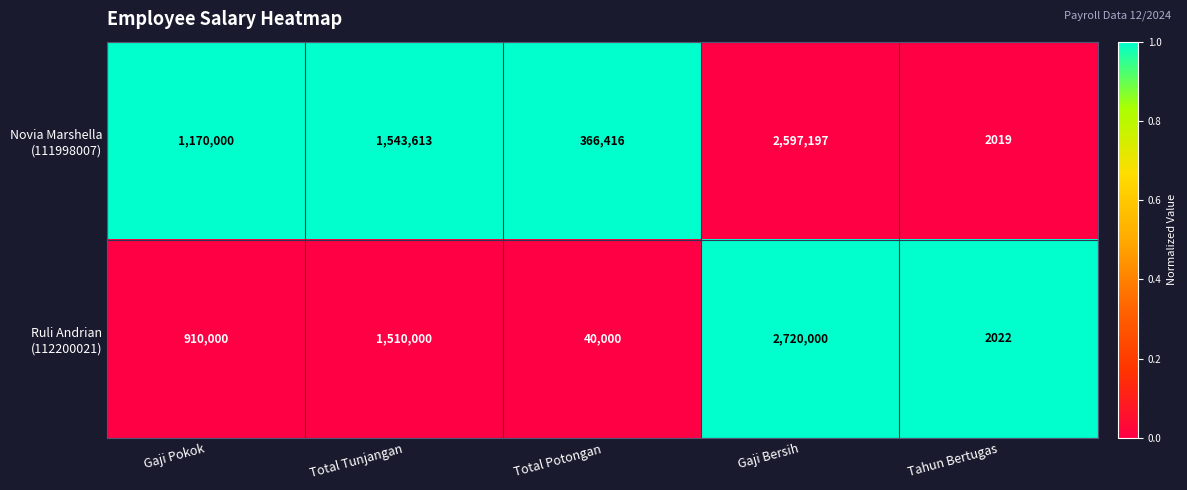

How many distinct data groups are displayed?

2